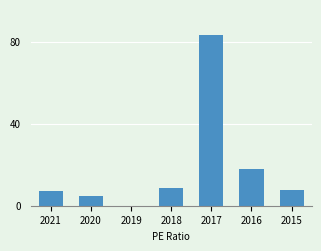

What is the approximate value at 2020?

4.8